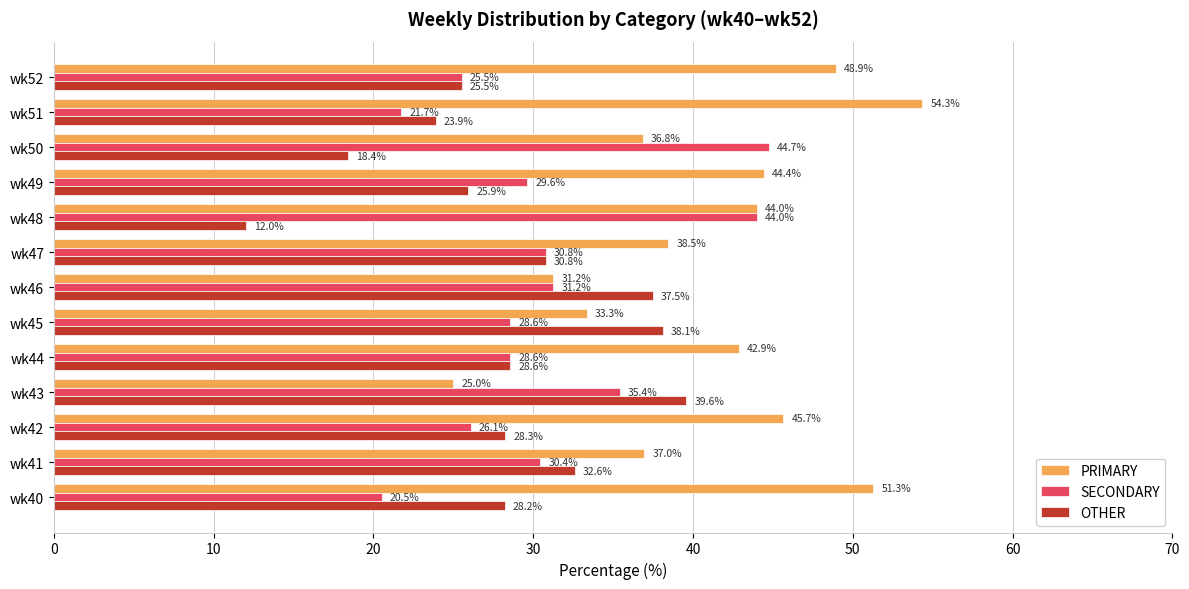

Between wk43 and wk46, which series saw the biggest shift?

PRIMARY